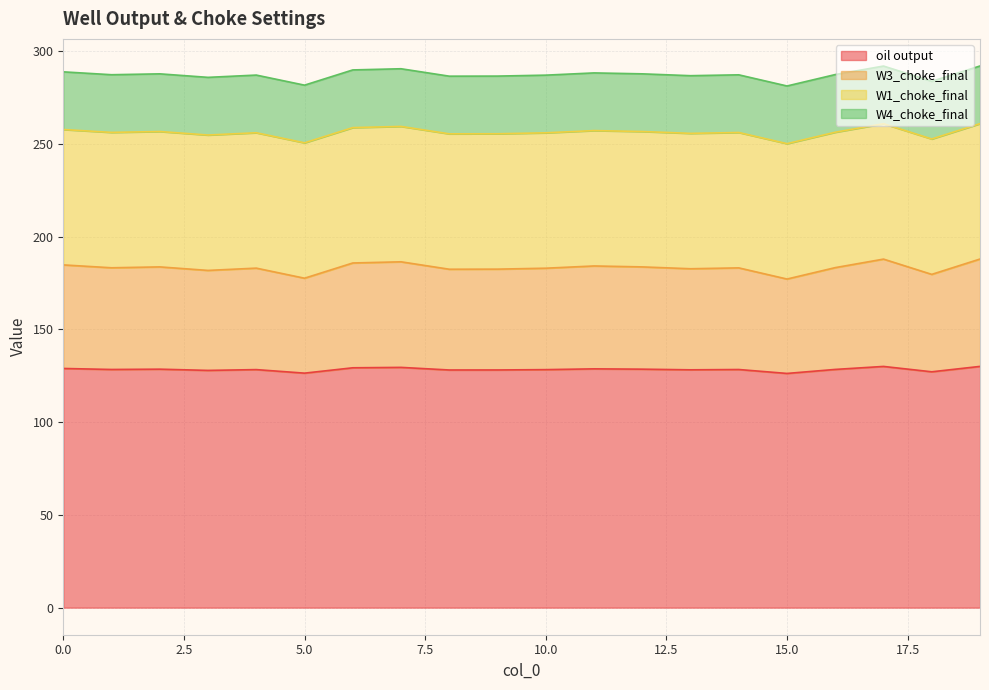

What is the minimum value for oil output?

126.3